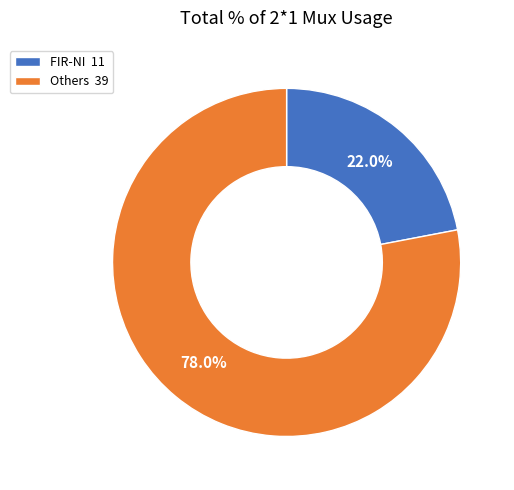

How many segments does this pie chart have?

2